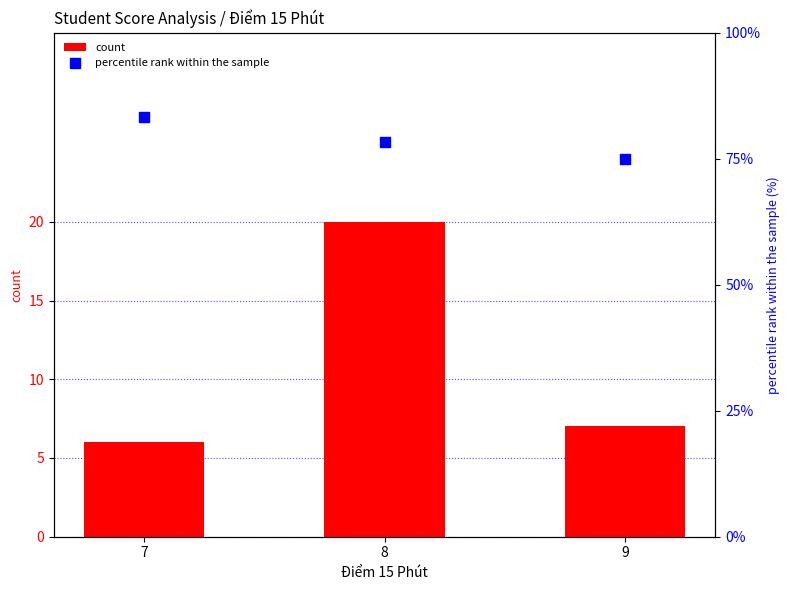

Which series contains the highest Y value?

percentile rank within the sample